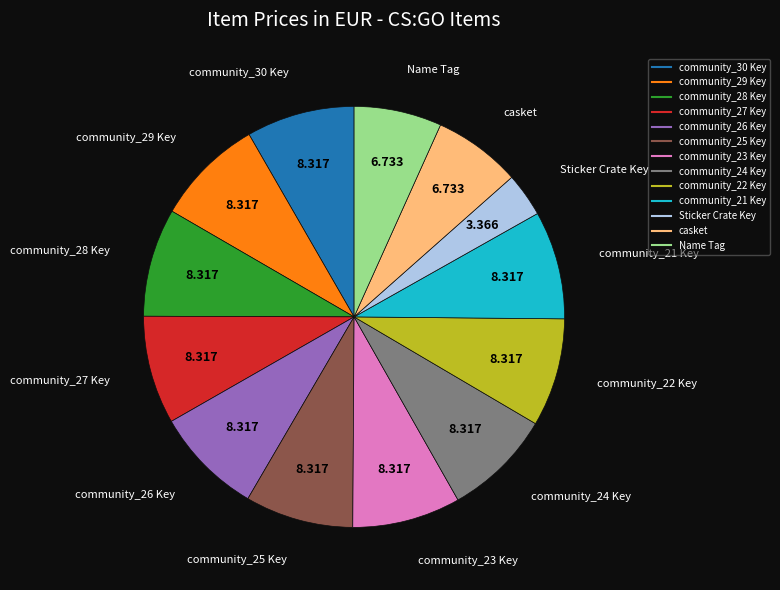

The Sticker Crate Key slice represents 3% of the pie. True or false?

True